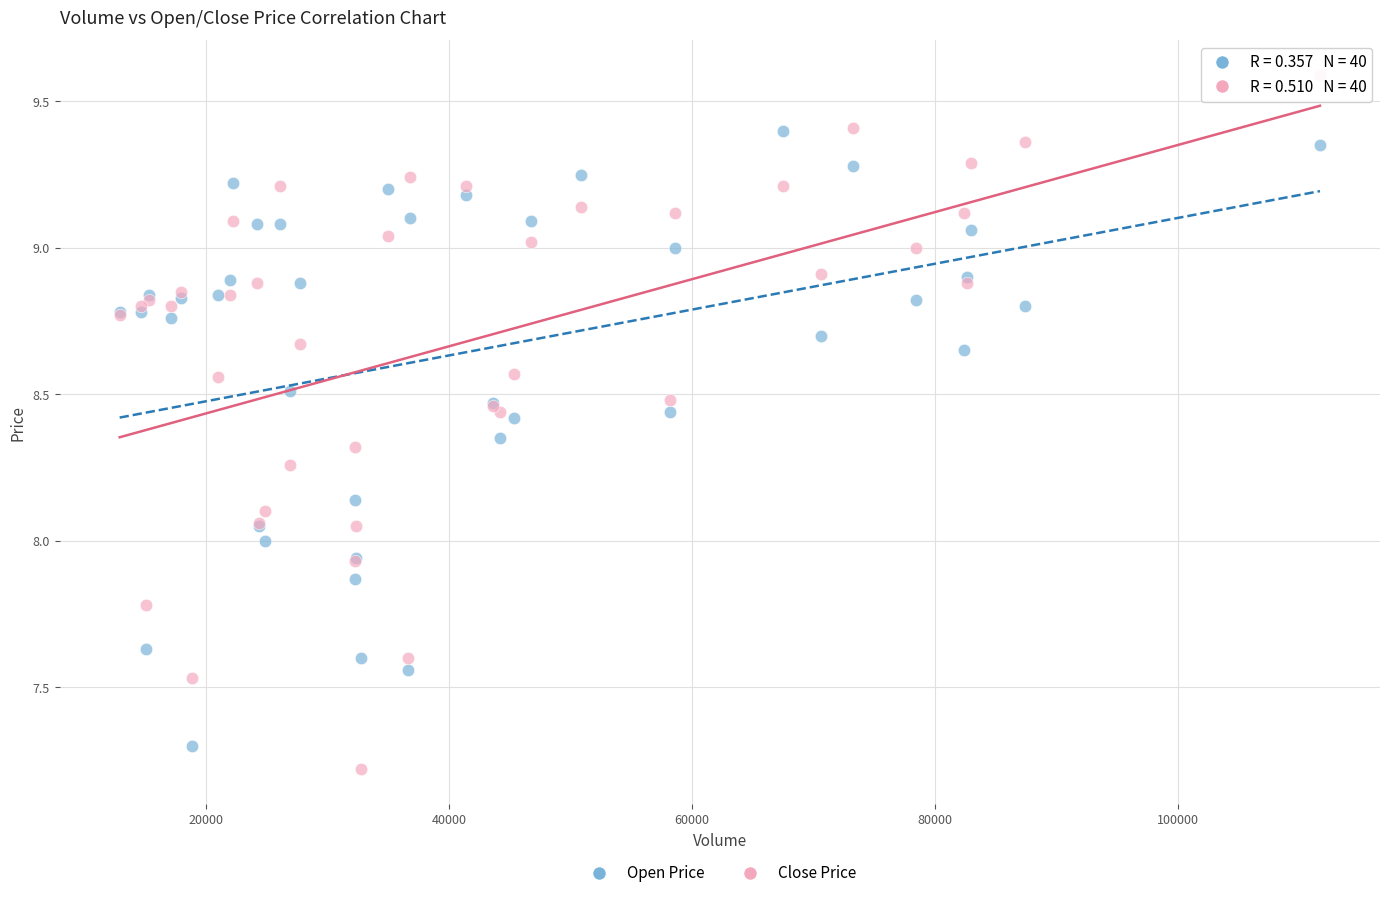

What is the X range (max minus min) for the scatter plot?

98724.4